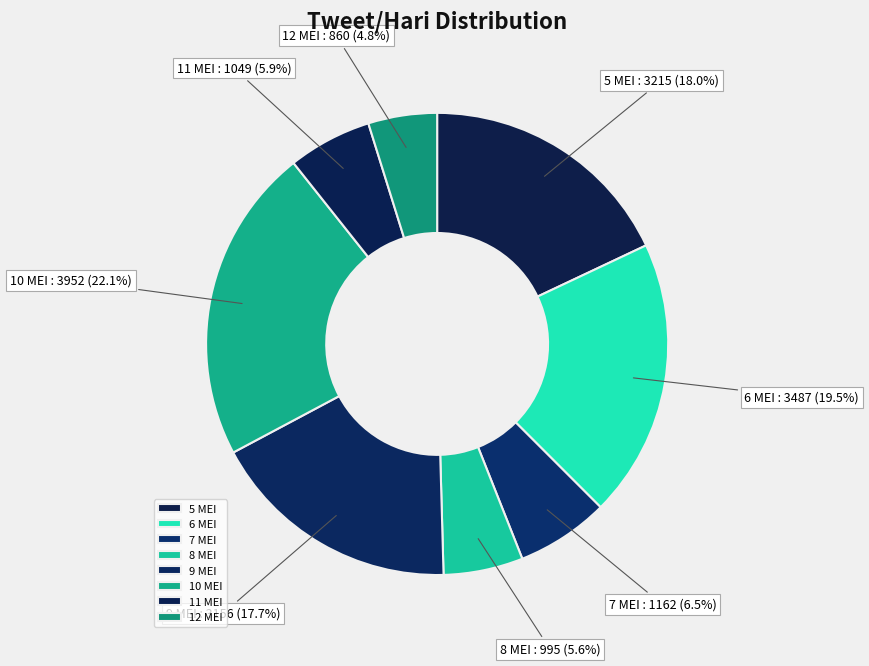

Approximately how many times larger is the value at 10 MEI compared to 12 MEI?

4.6